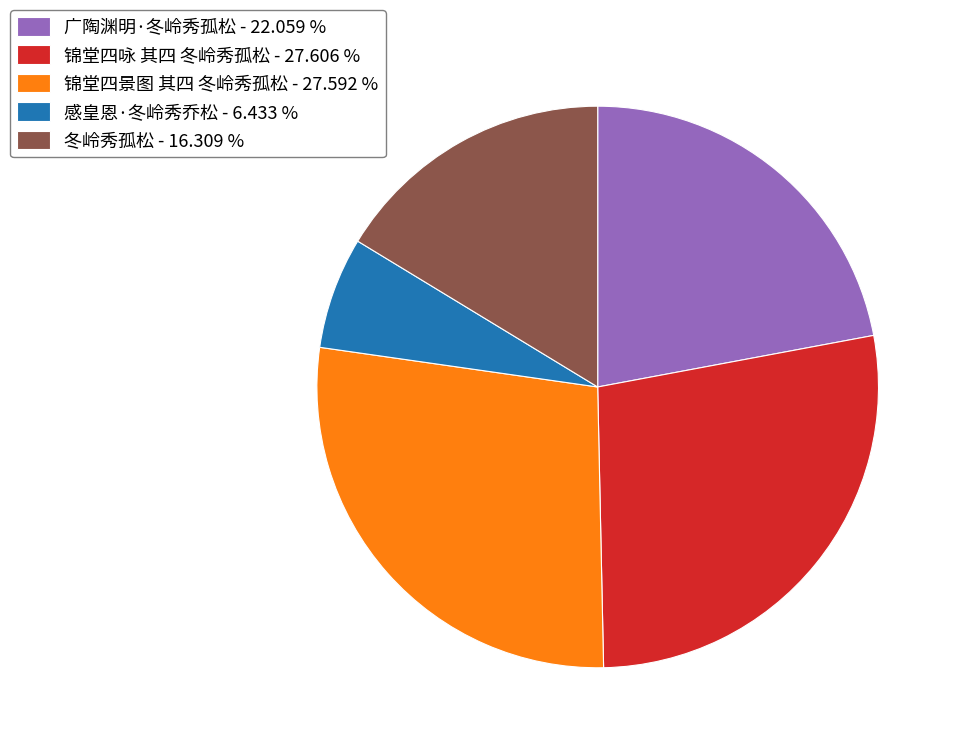

Do 感皇恩·冬岭秀乔松 - 6.433 % and 广陶渊明·冬岭秀孤松 - 22.059 % together represent more than half of the pie?

No